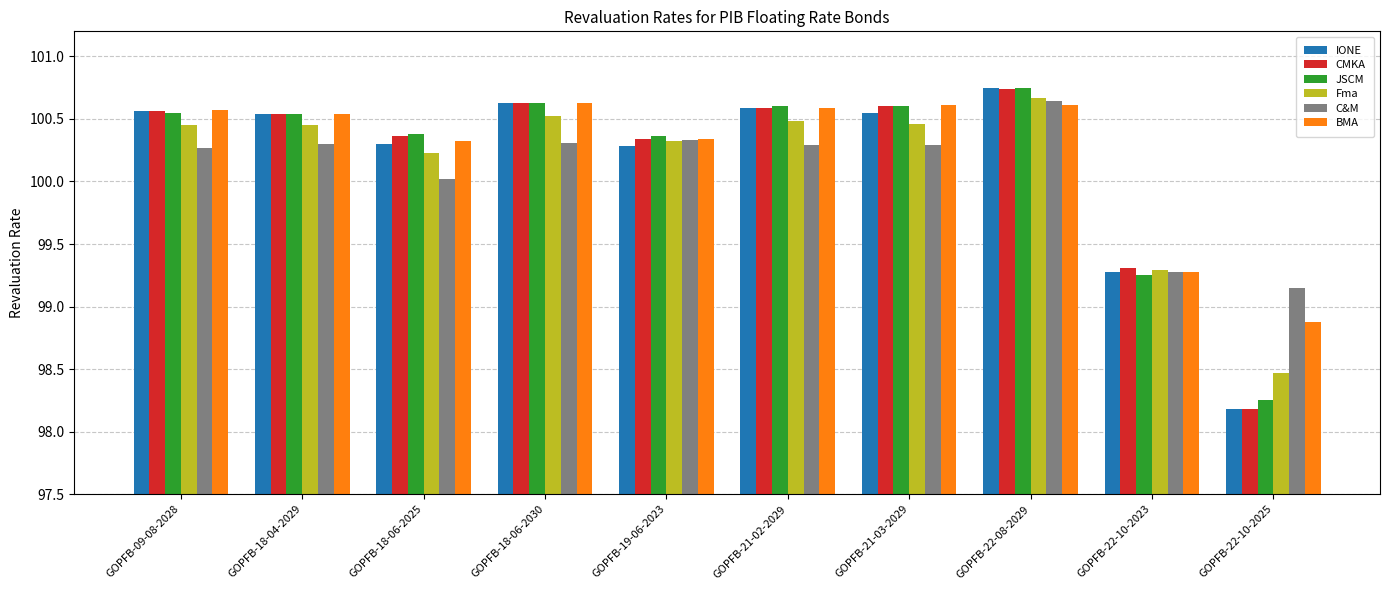

Which series changed the most between GOPFB-22-08-2029 and GOPFB-22-10-2023?

JSCM